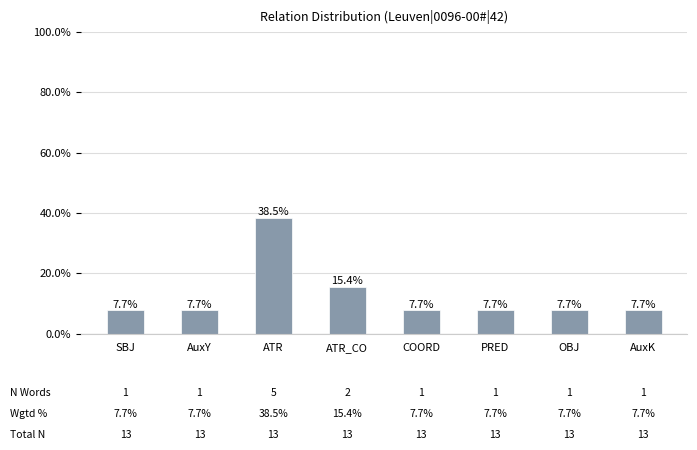

Is it true that the value at AuxK is 7.7?

True